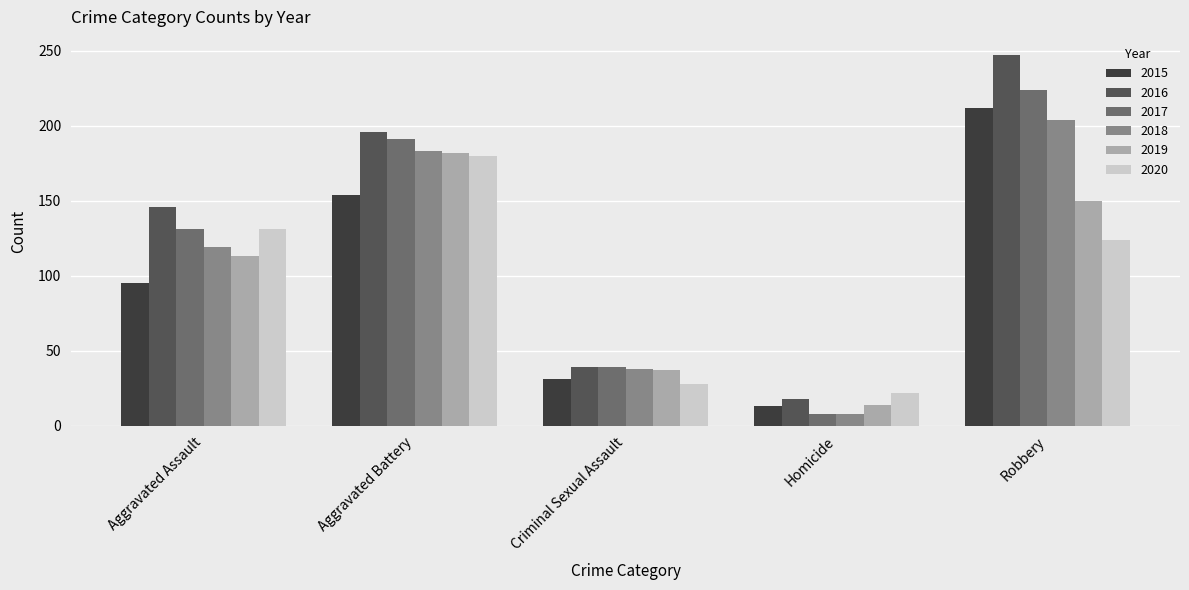

What is the average value of the 2017 series?

119